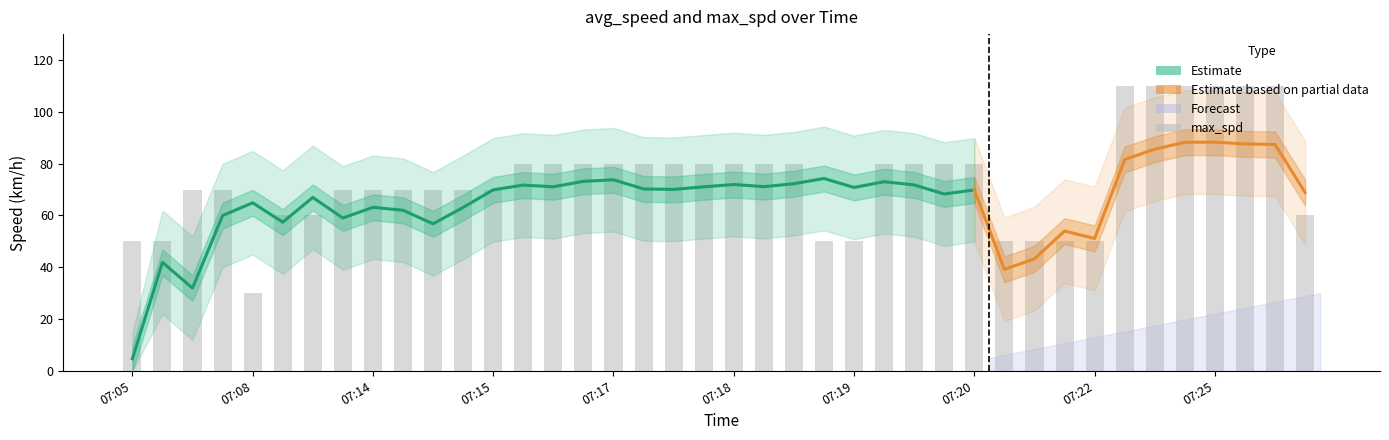

How many values exceed 80?

6